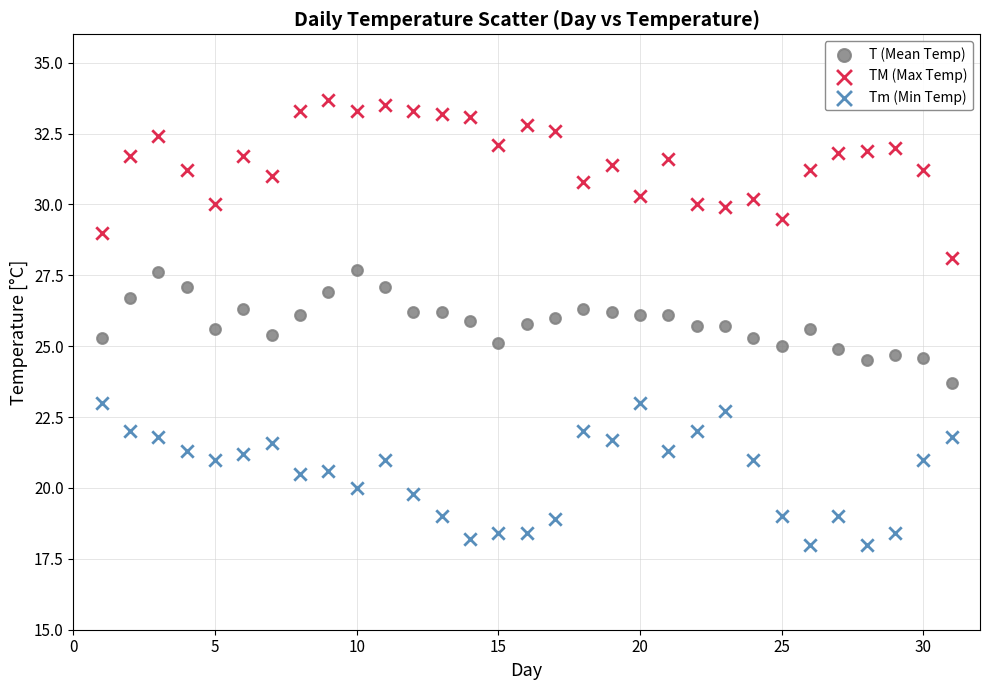

What is the X range (max minus min) for the scatter plot?

30.0